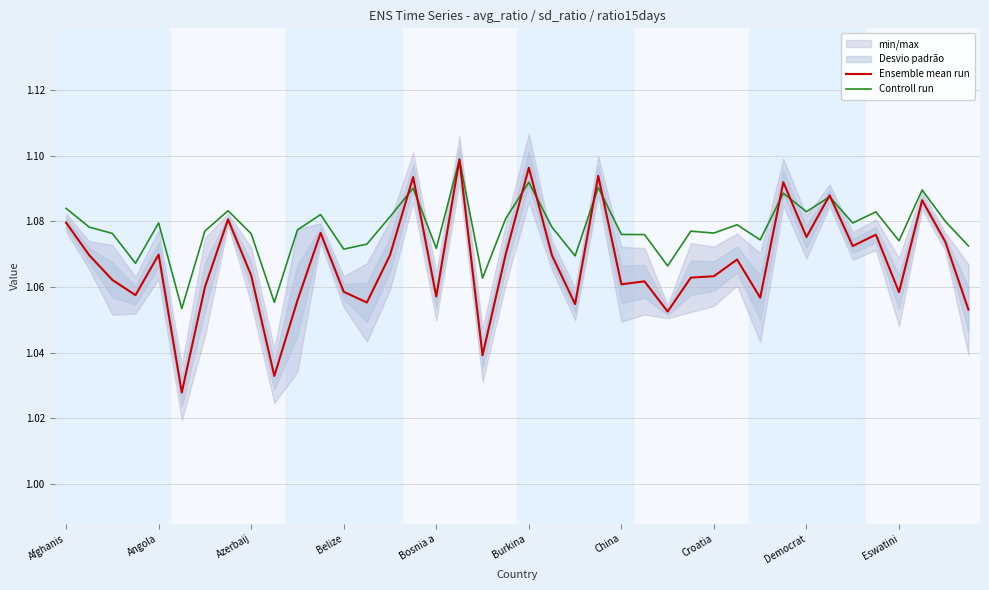

True or false: Ensemble mean run has a value of 1.5 at Bosnia a.

False